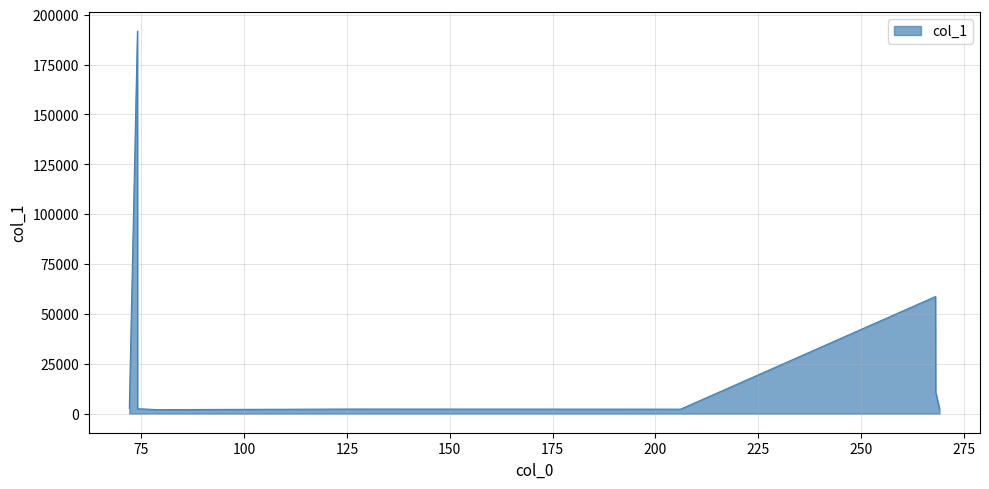

What is the difference between the maximum and minimum values?

189822.8